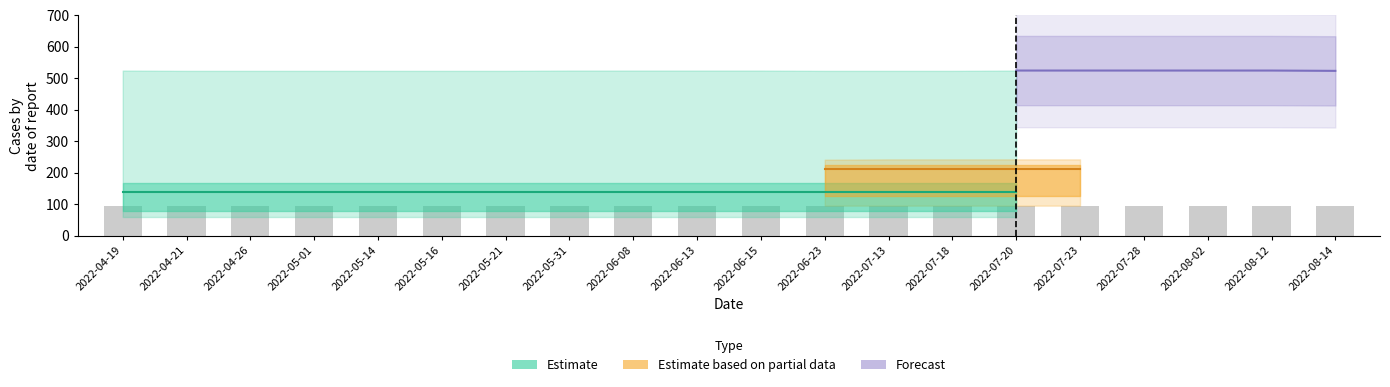

What is the label of the 12th bar from the left?

2022-06-23